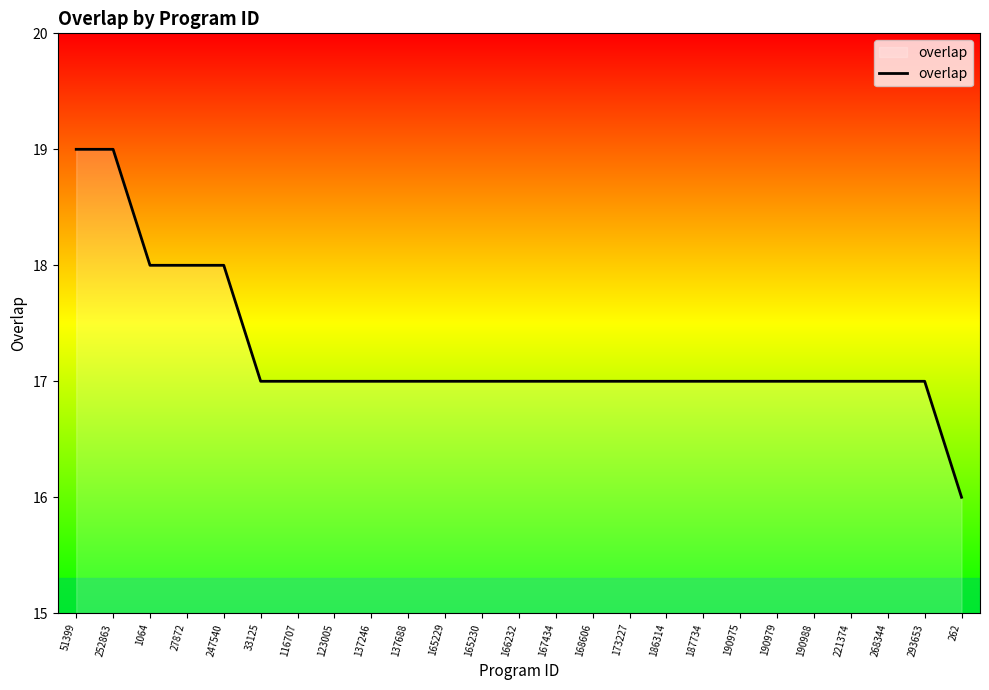

The chart shows a value of 17 at 173227. True or false?

True